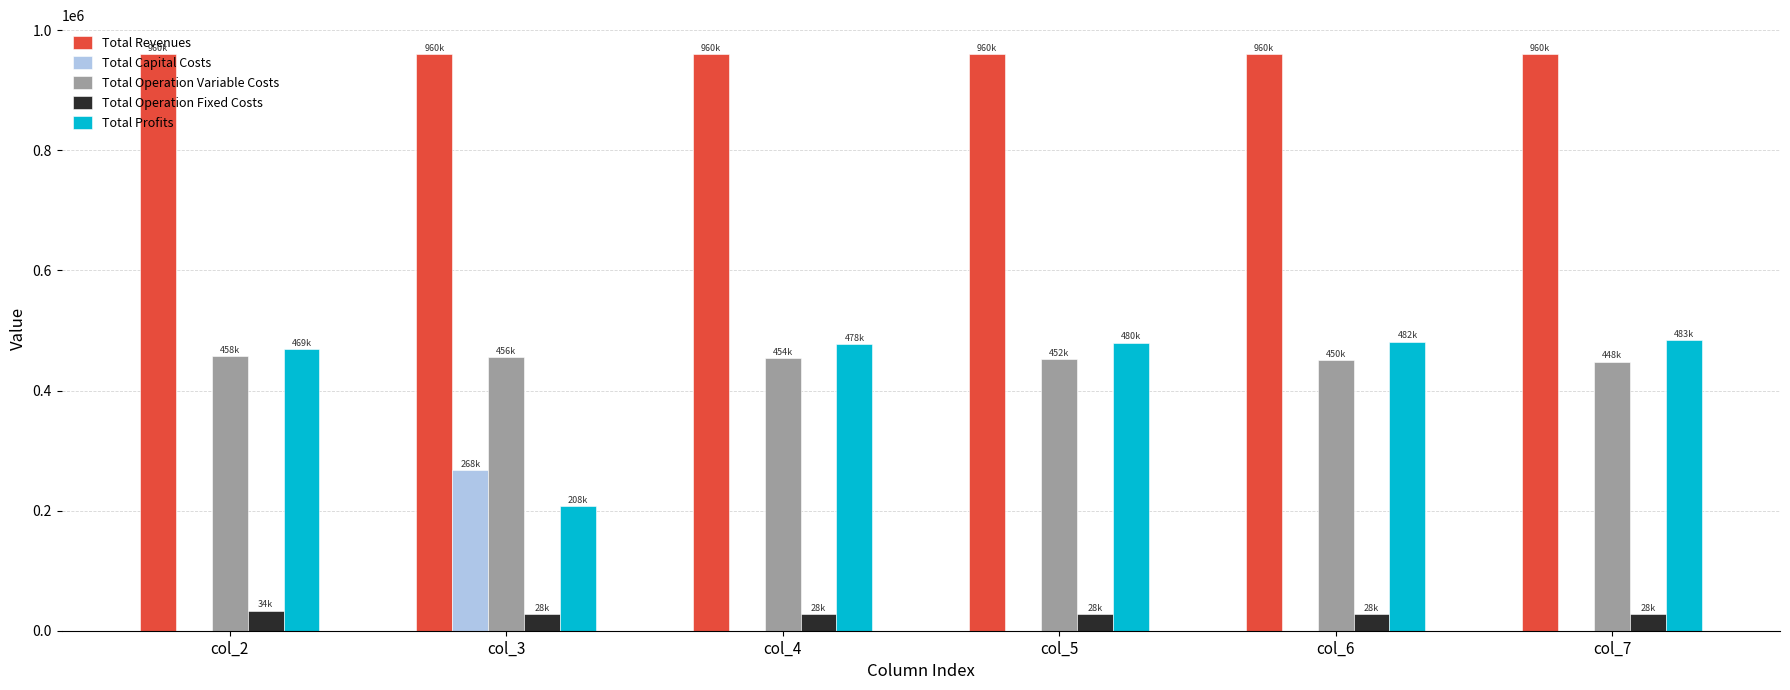

What is the greatest value displayed?

960480.8